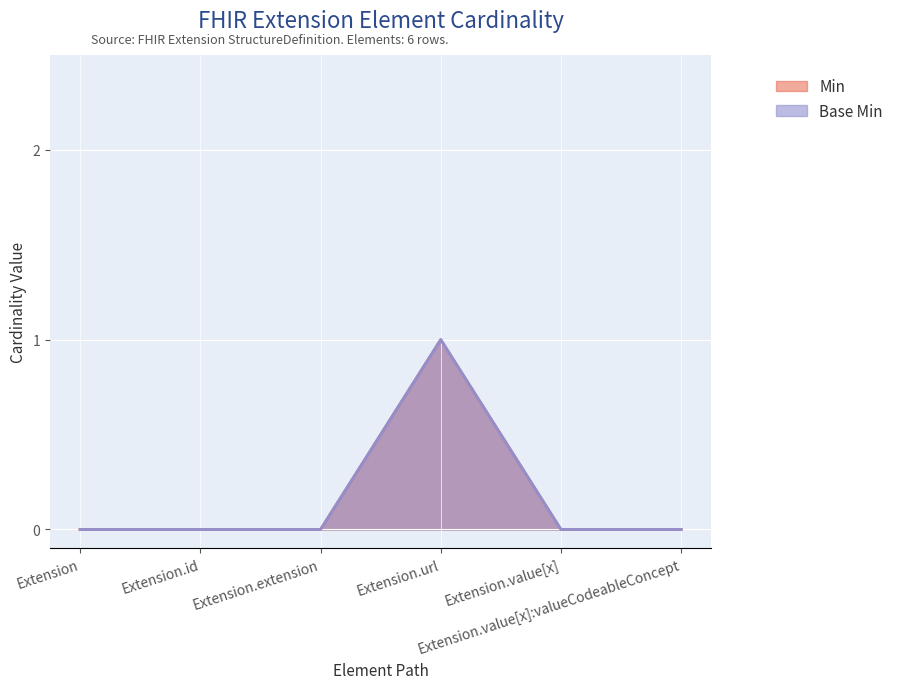

True or false: Base Min has a value of 0 at Extension.value[x].

True